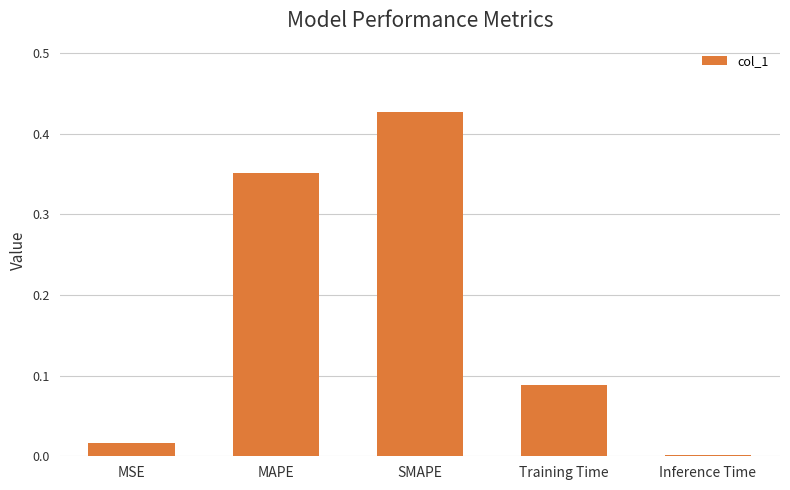

At which label is the value closest to 0?

Inference Time